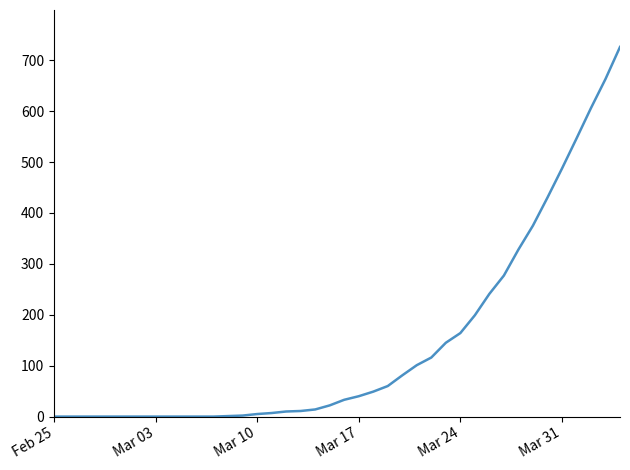

What is the maximum value shown in the chart?

726